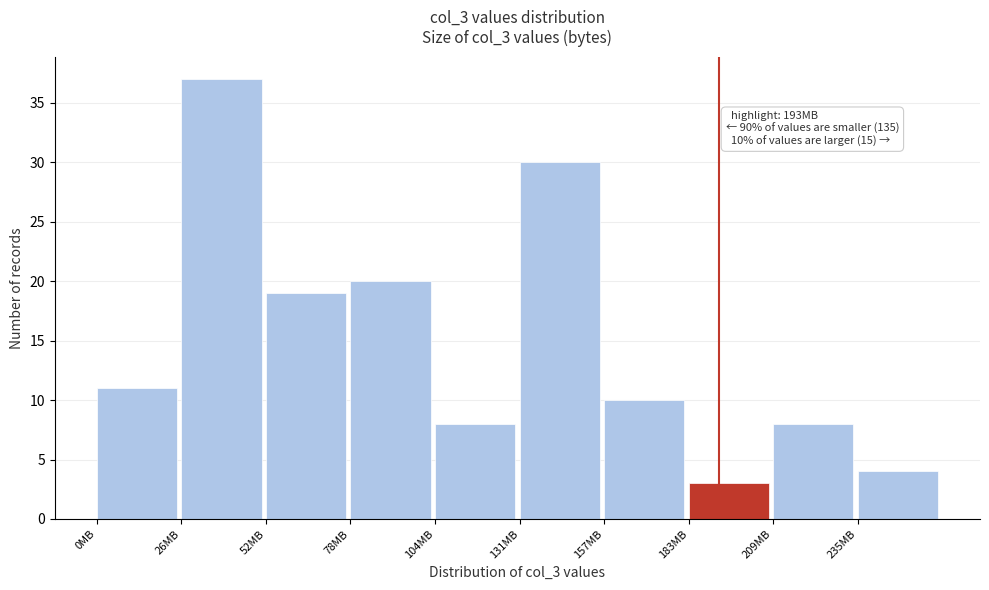

Which range on the x-axis has the tallest bar?

25 to 50